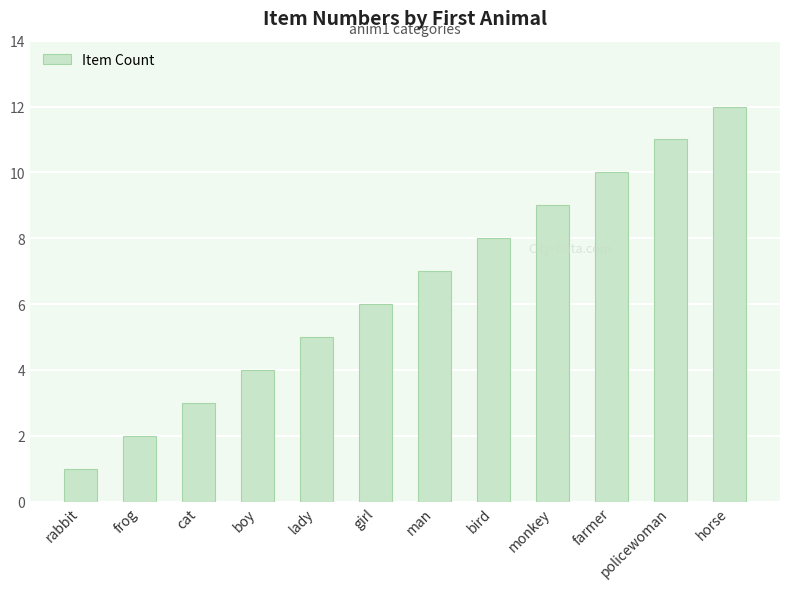

Which category has the lowest value across all series?

rabbit